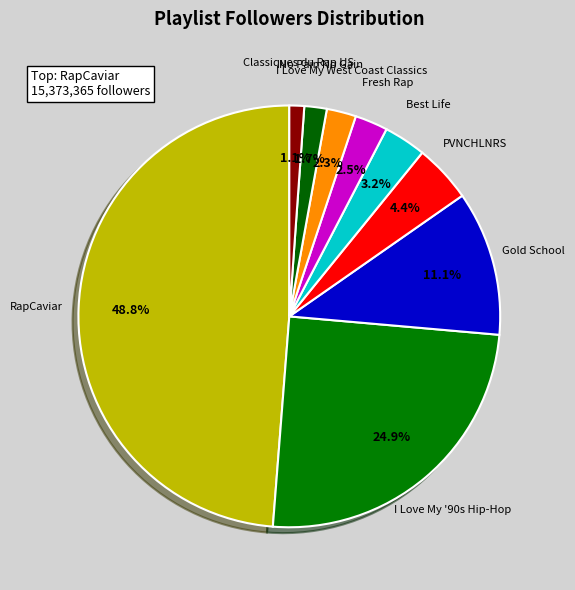

What percentage is NOT represented by No Pain No Gain?

98.3%